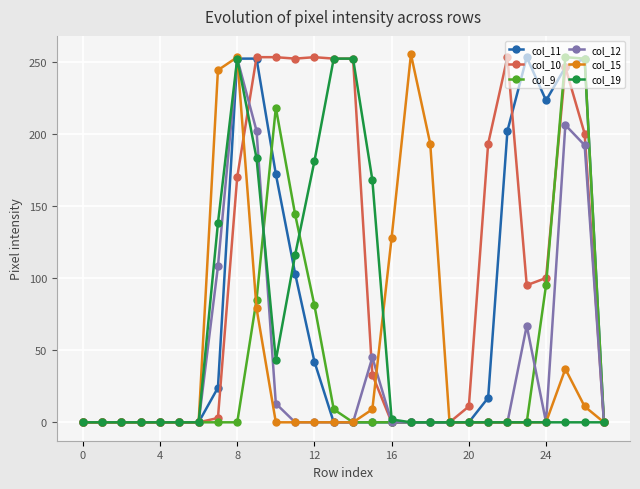

What is the maximum value shown in the chart?

255